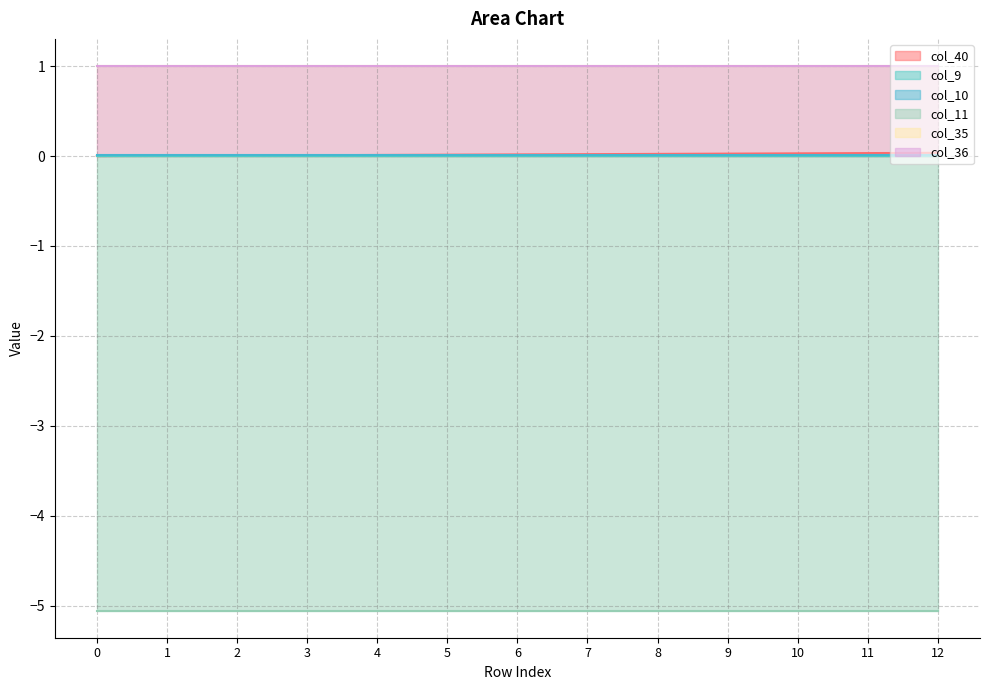

What is the spread (max minus min) of values at 1?

6.1